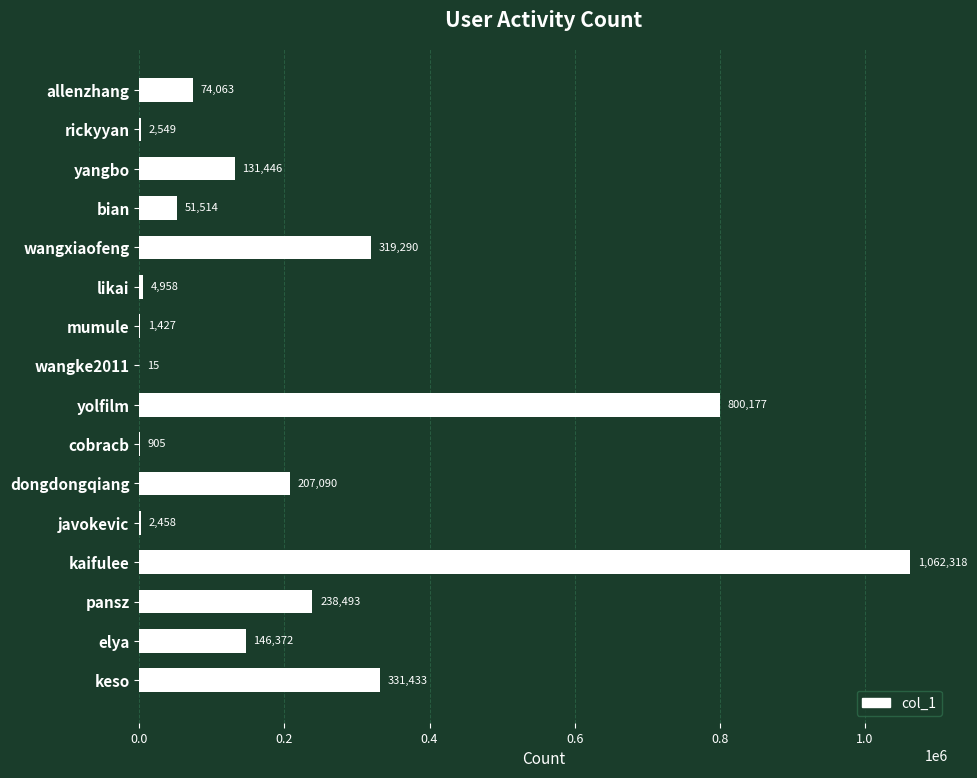

What is the maximum value shown in the chart?

1062318